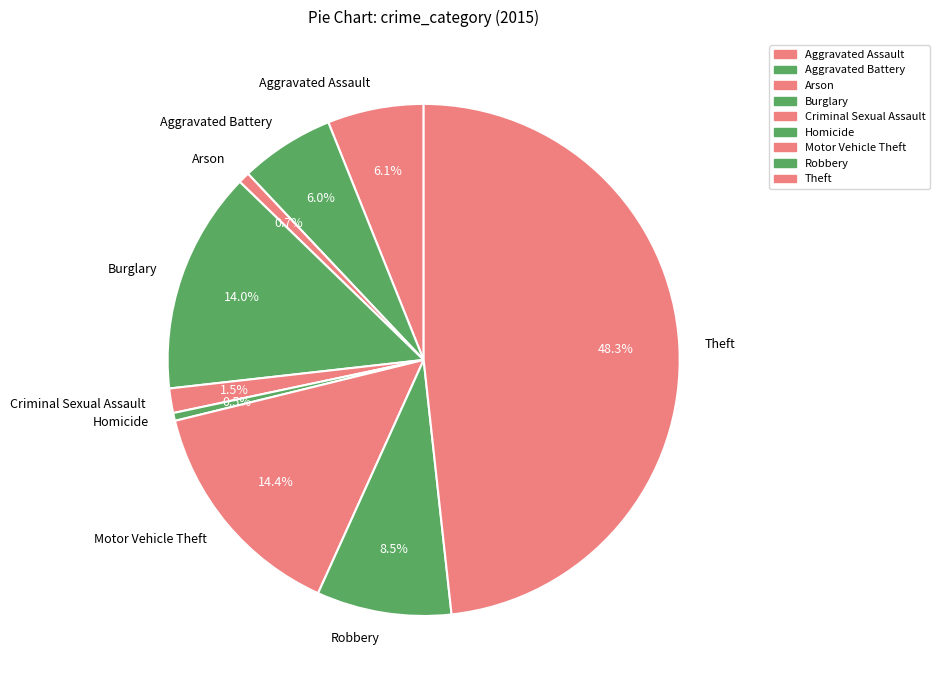

Is there a majority slice in this chart?

No